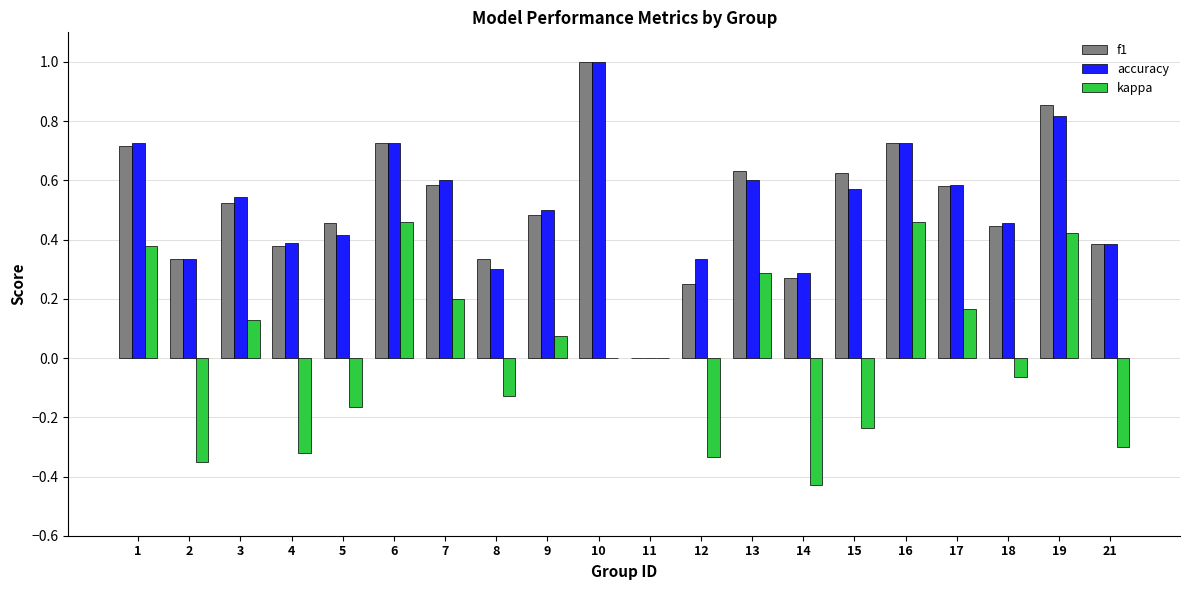

What are all the series names shown in the legend?

f1, accuracy, kappa